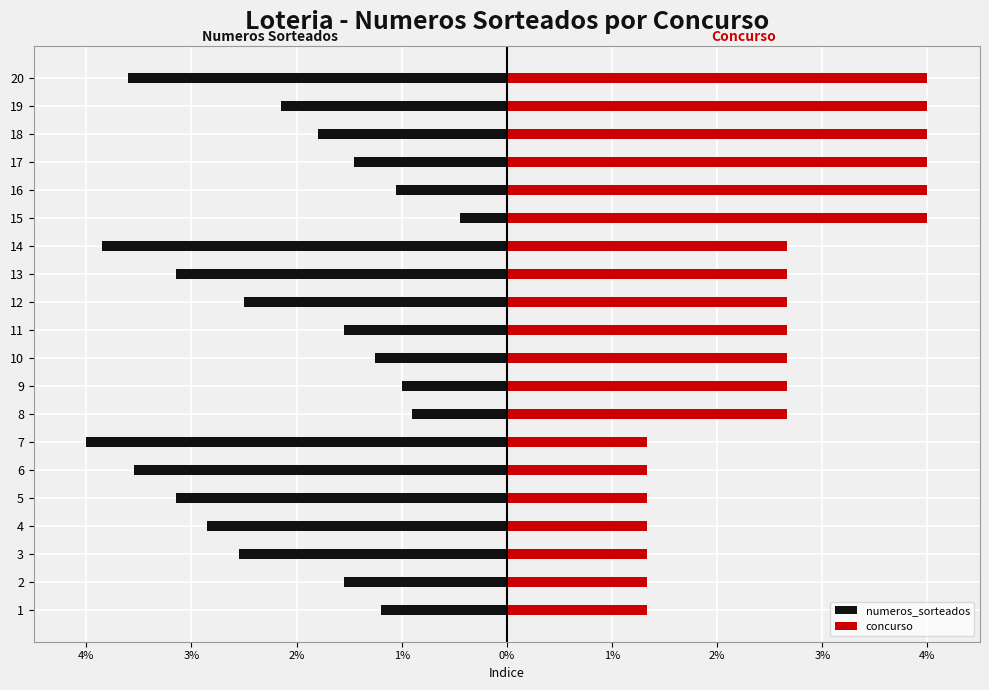

What is the difference between the second highest and second lowest values in the concurso series?

2.7